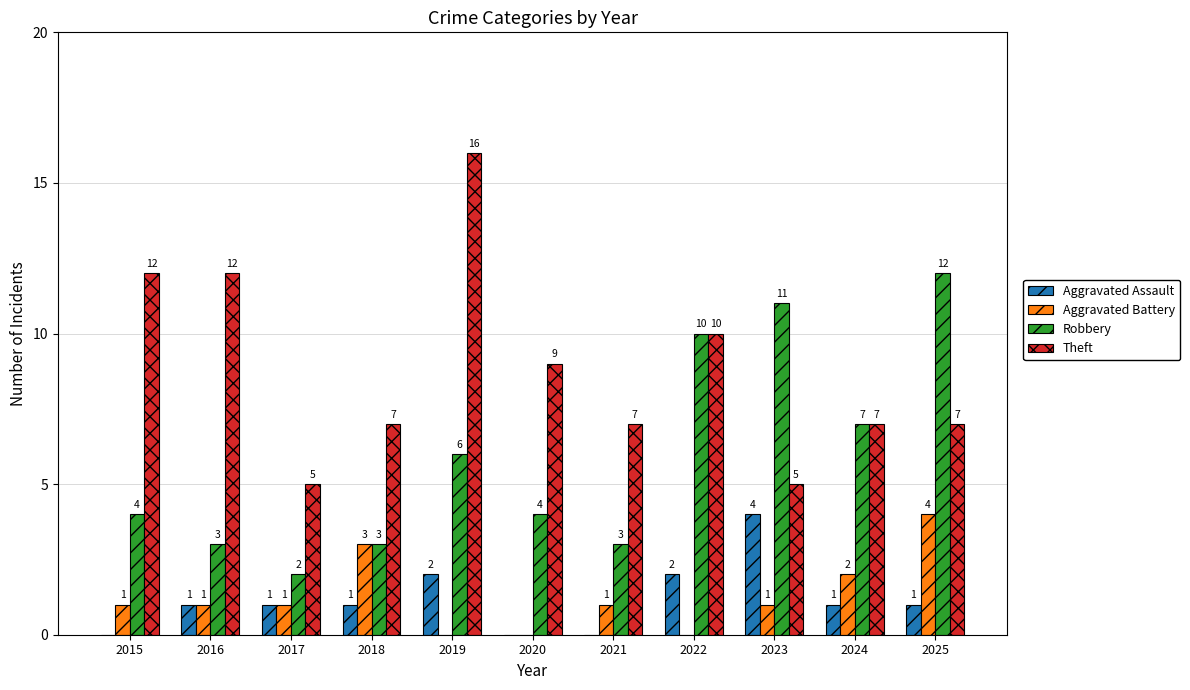

What is the maximum value shown in the chart?

16